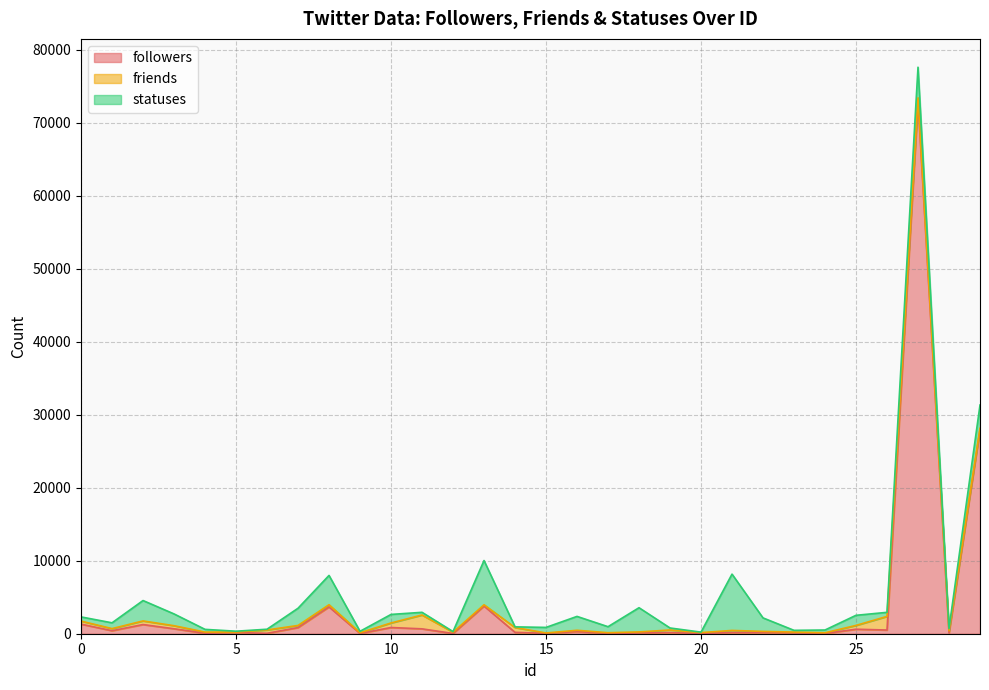

The statuses series shows 352 at 23. True or false?

False